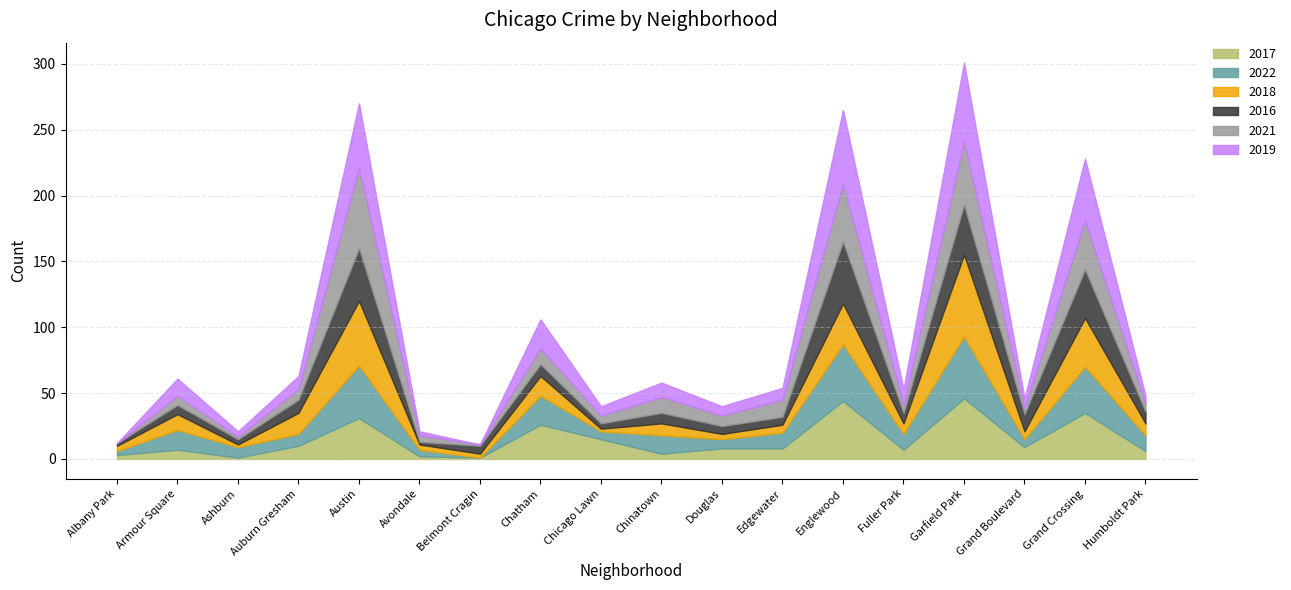

Does the chart have visible grid lines?

Yes